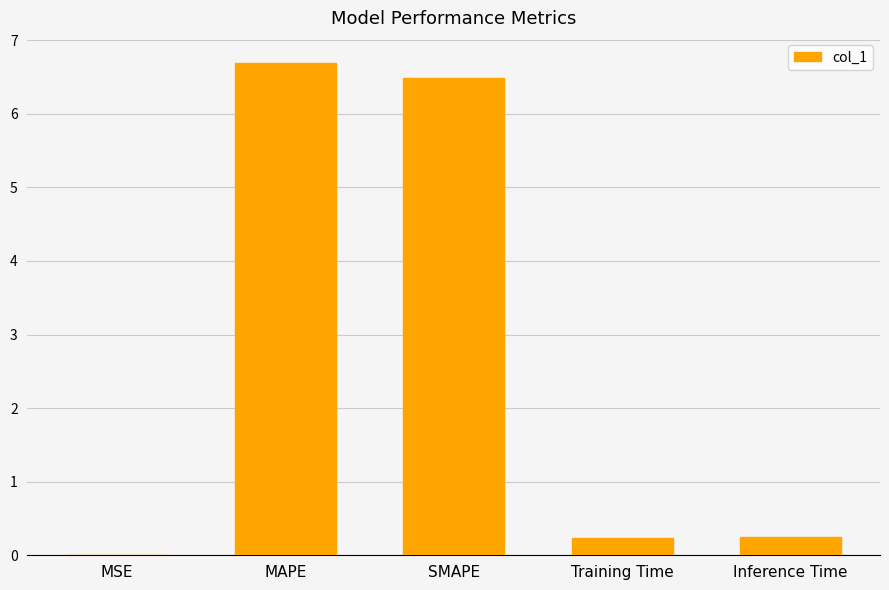

Are the bars grouped side by side (vs. stacked)?

No